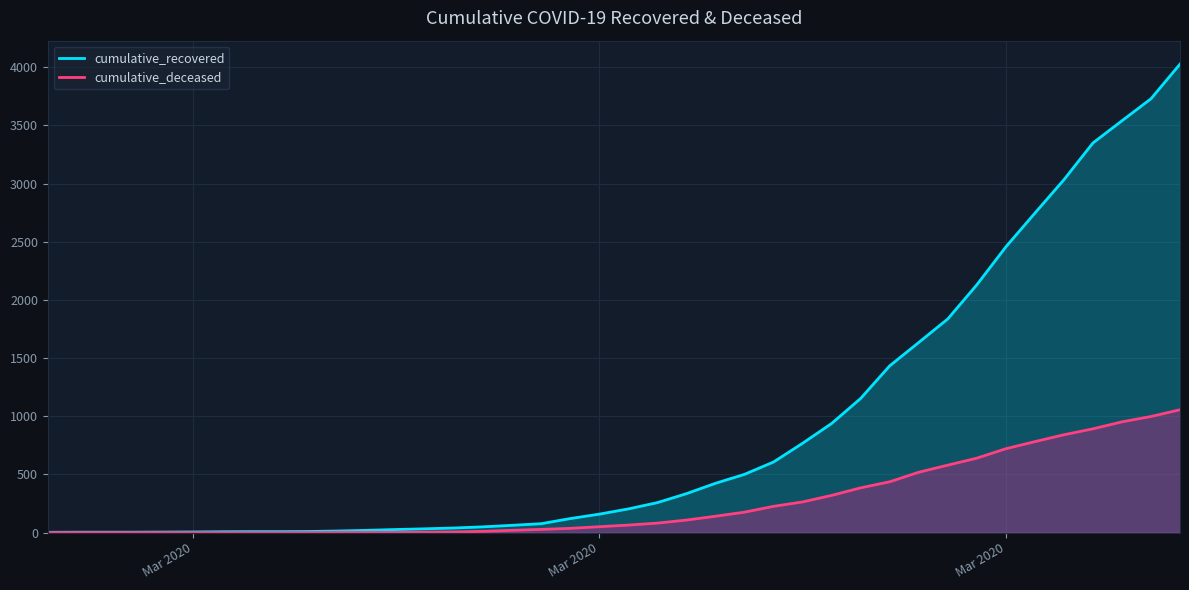

What is the label of the 8th point from the right?

2020-03-30